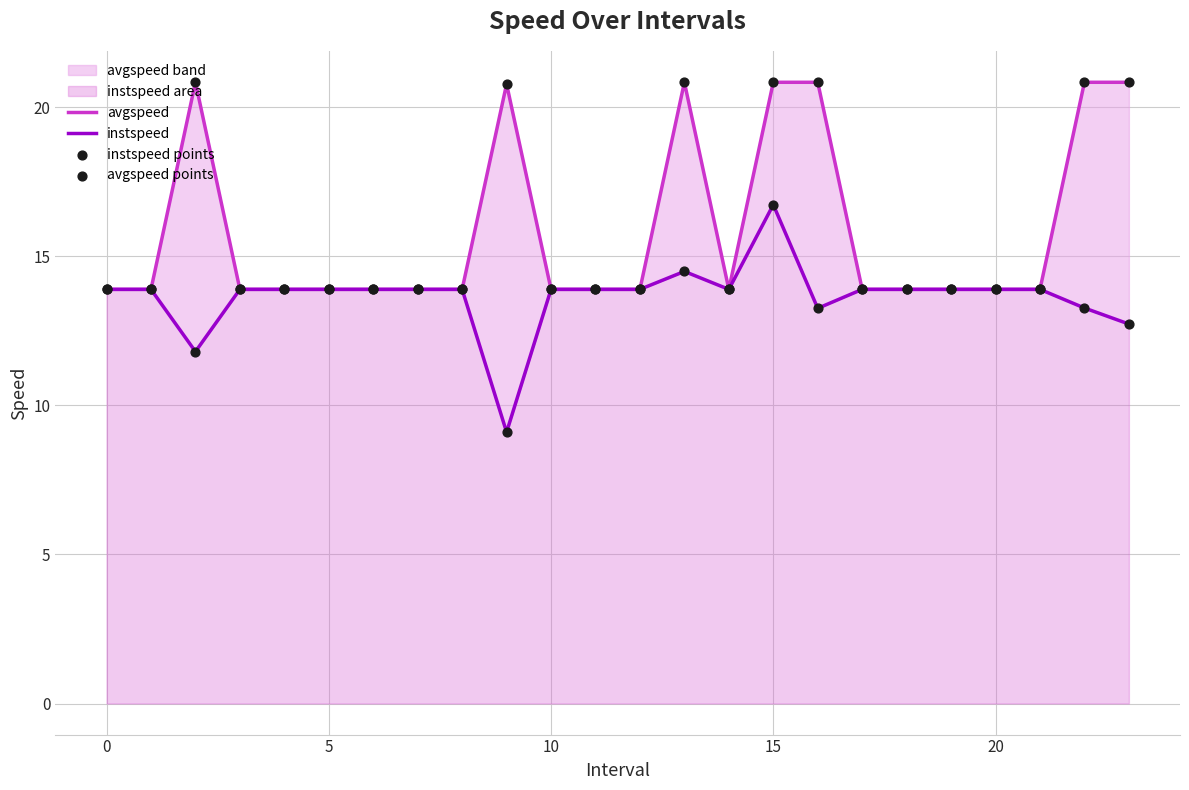

At how many categories does at least one series exceed 14?

7